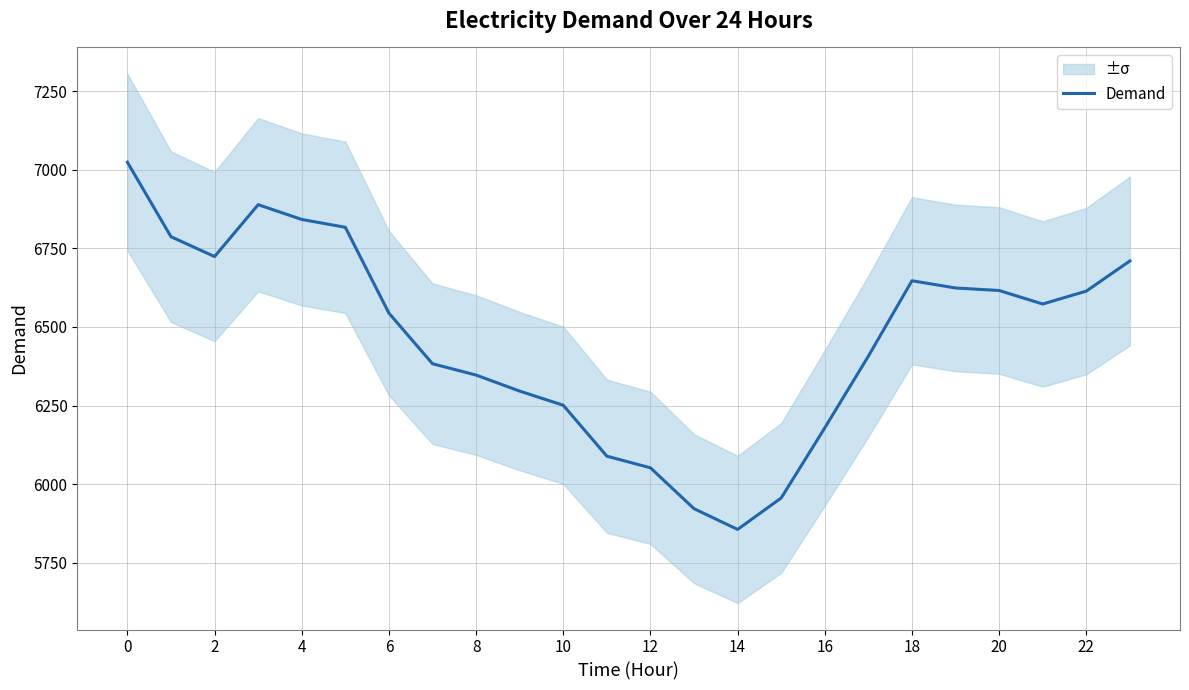

What is the sum of all values?

155149